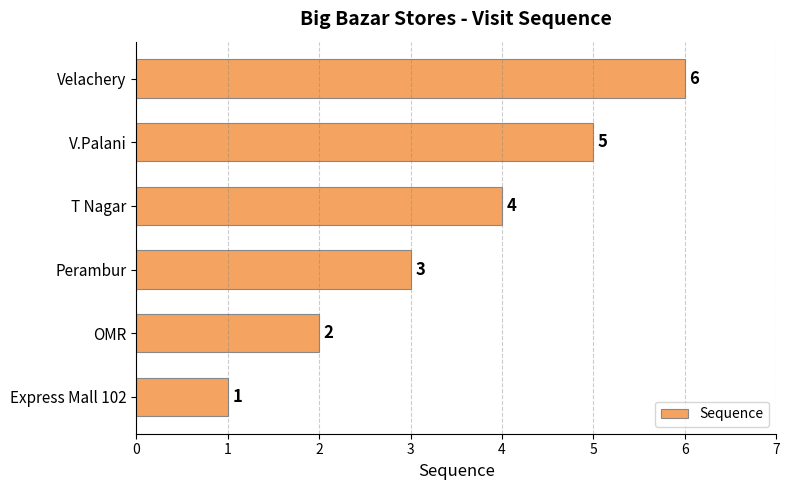

Read the value at V.Palani.

5